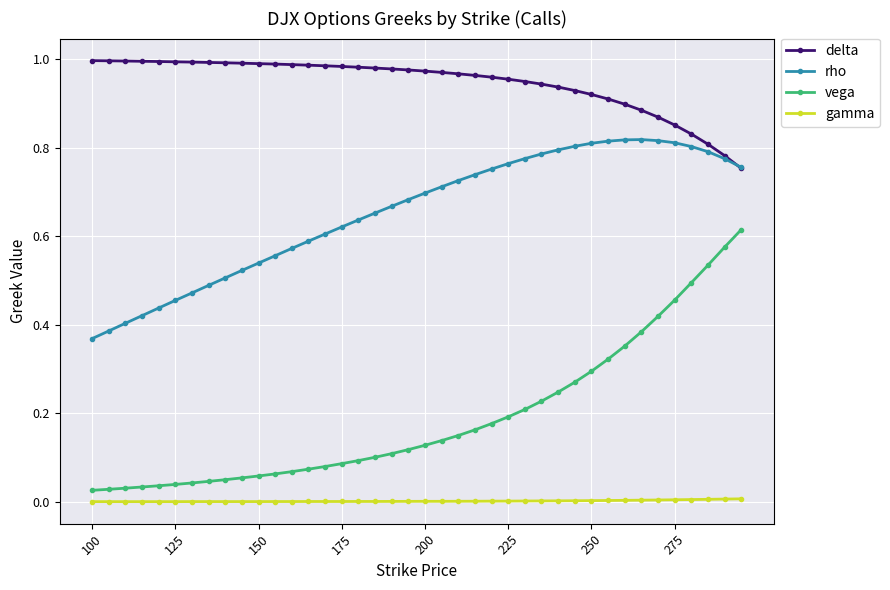

In rho, how many points are higher than both neighbors (excluding endpoints)?

1